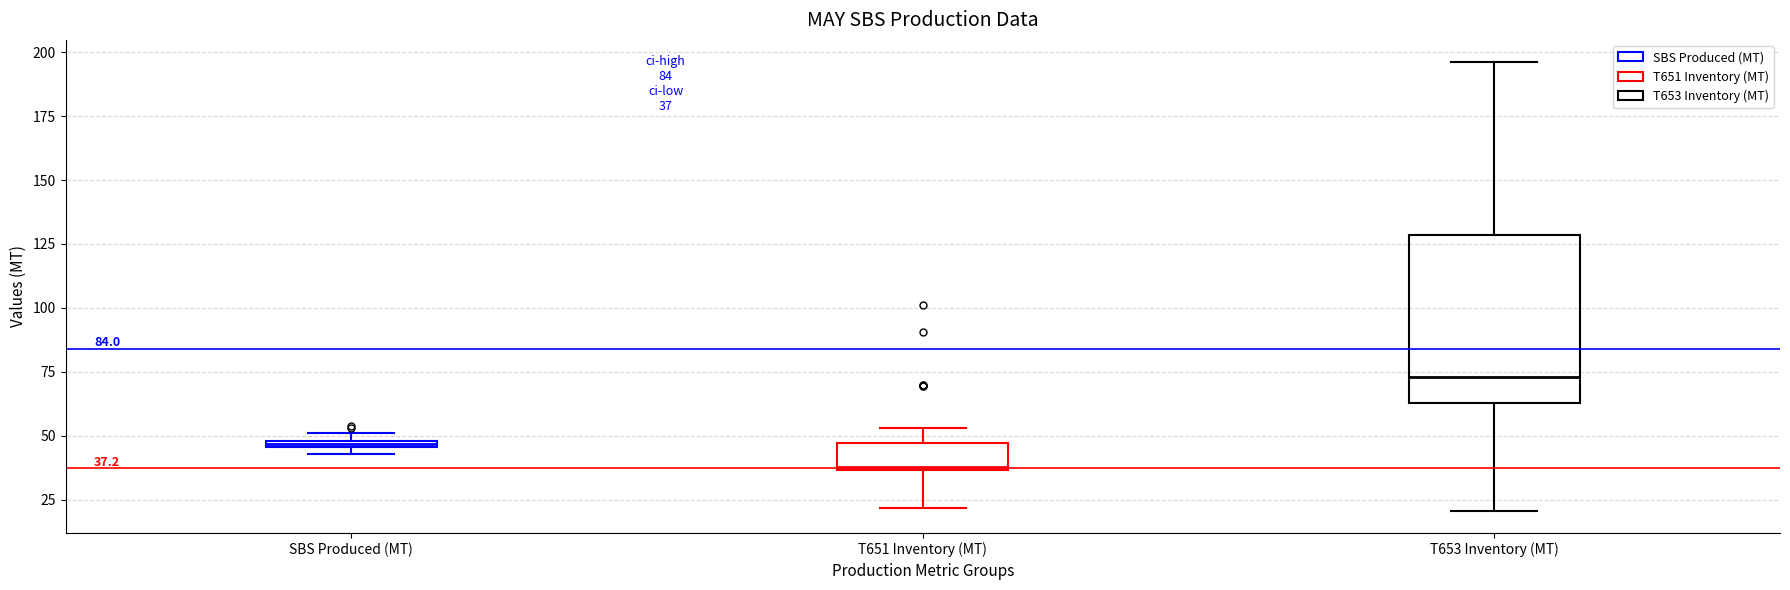

Which box is the tallest, from its lower edge to its upper edge?

T653 Inventory (MT)